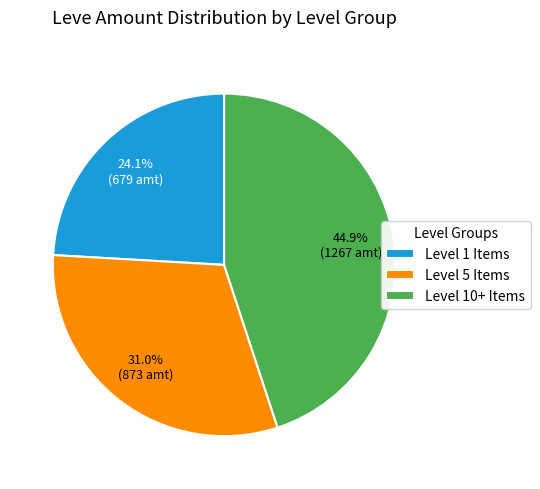

Between Level 10+ Items and Level 1 Items, which is larger?

Level 10+ Items